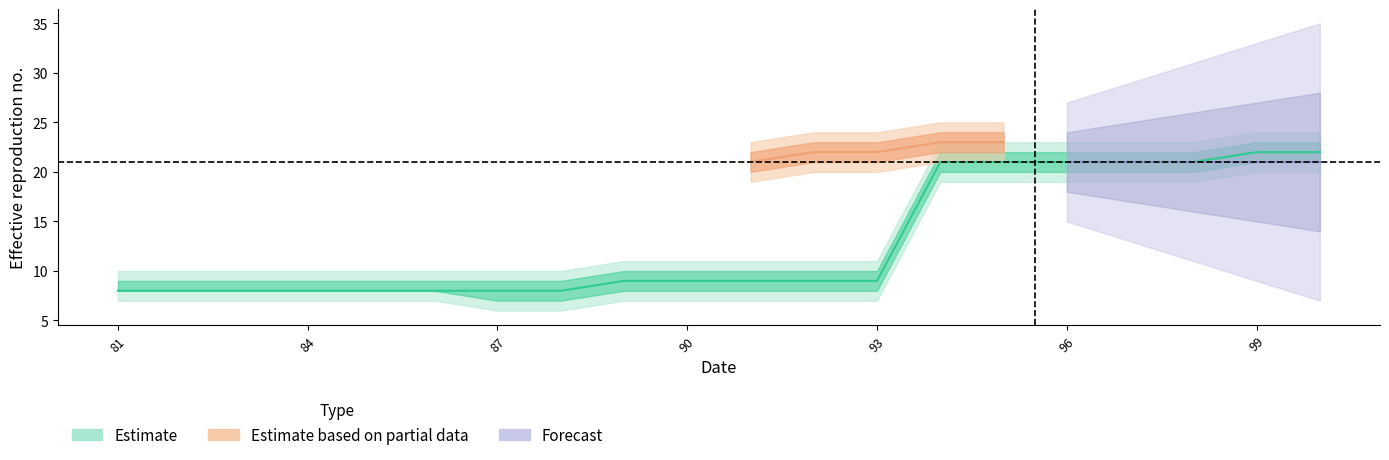

Which category has the highest value in the upper2 series?

99